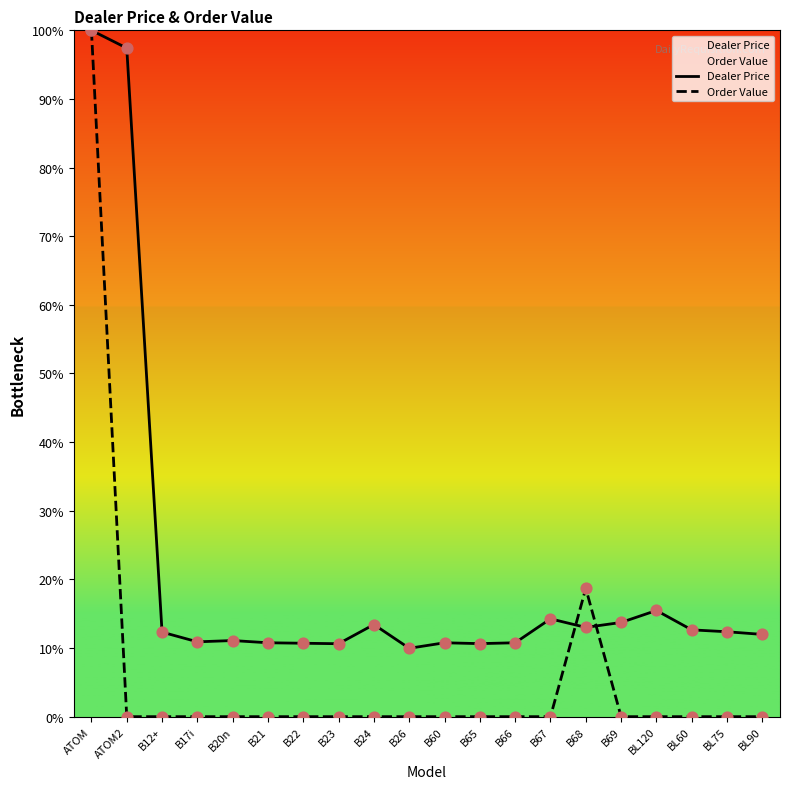

Which series has the largest Y range (max minus min)?

Order Value